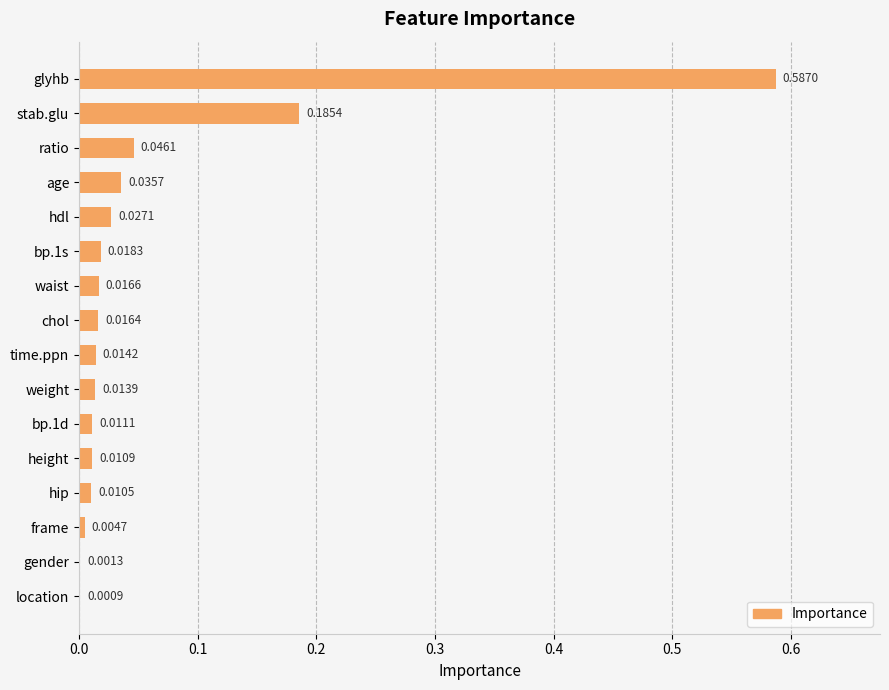

Which has a higher value, weight or bp.1d?

weight